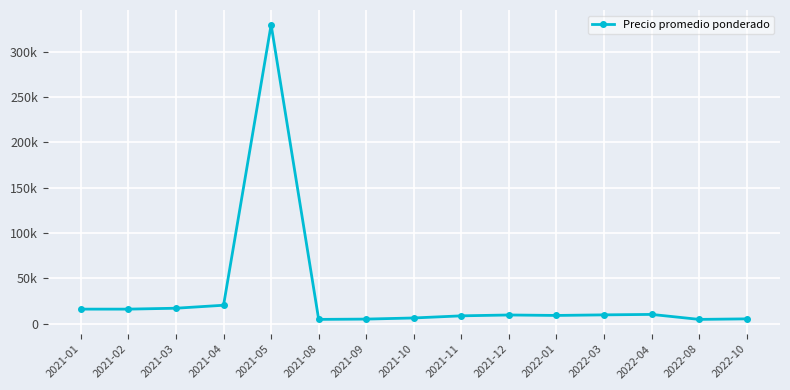

Which label corresponds to the smallest value in the chart?

2021-08